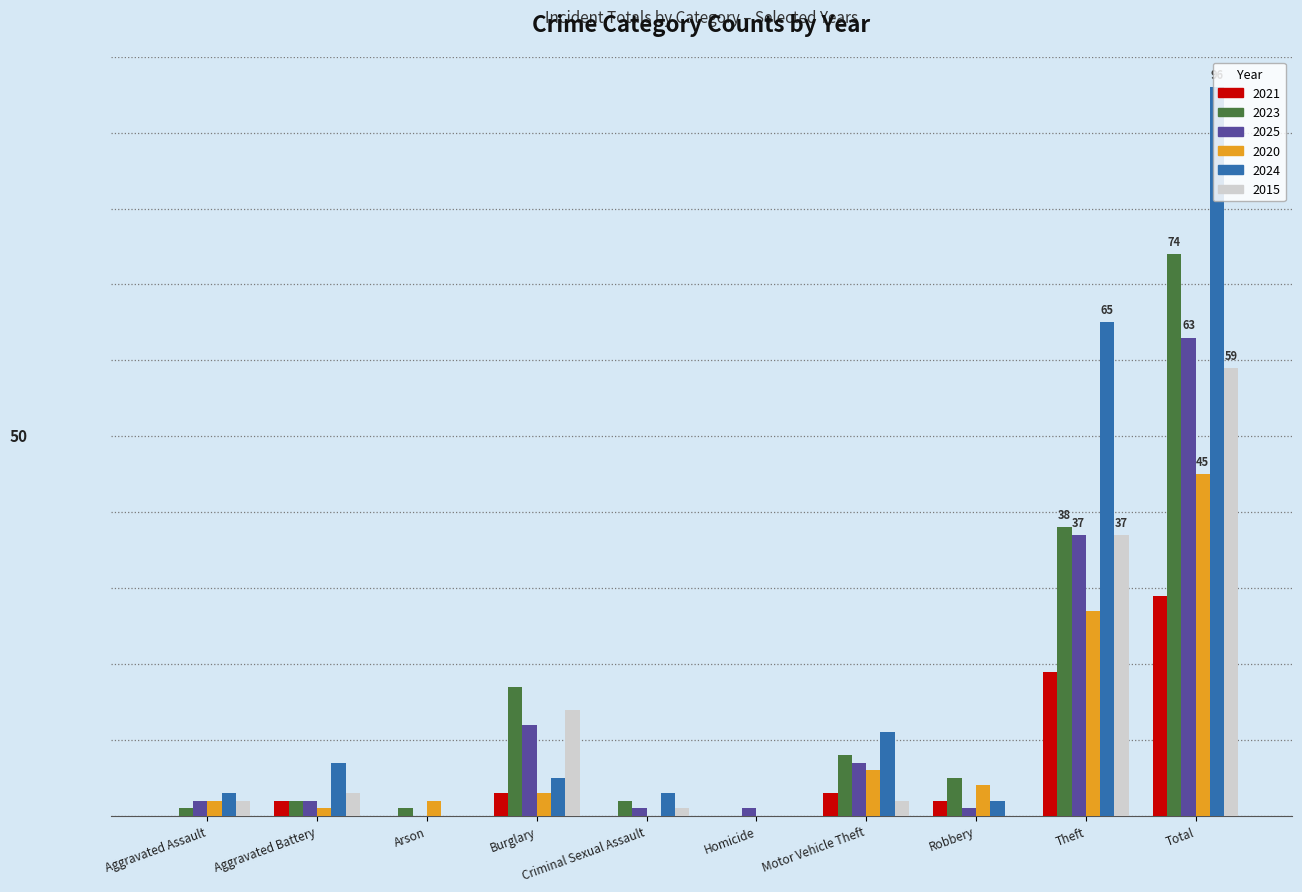

At which label does 2024 first exceed 5?

Aggravated Battery